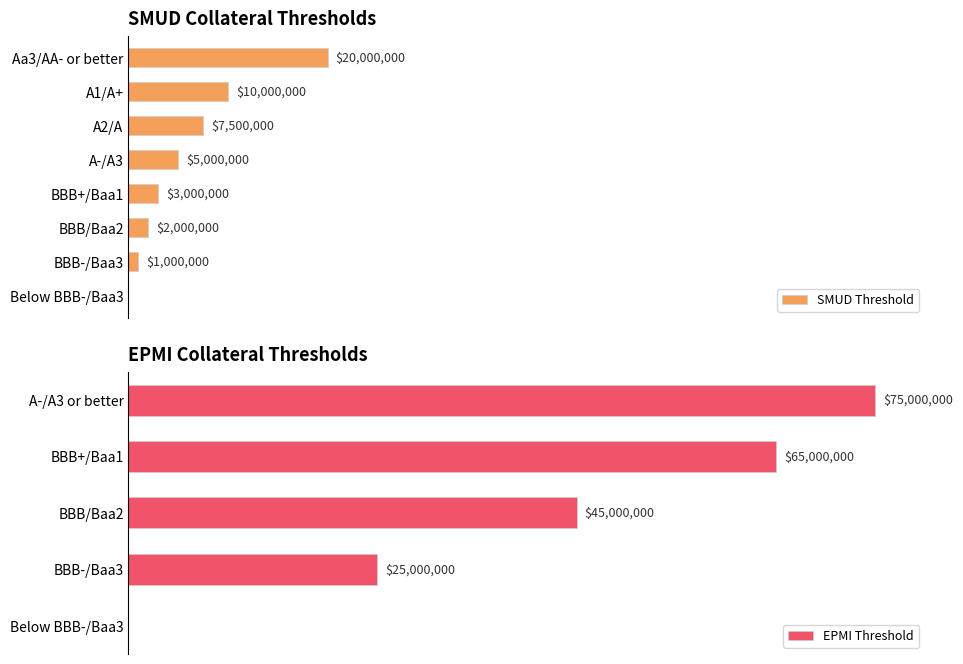

What is the label of the 2nd bar from the right?

BBB-/Baa3